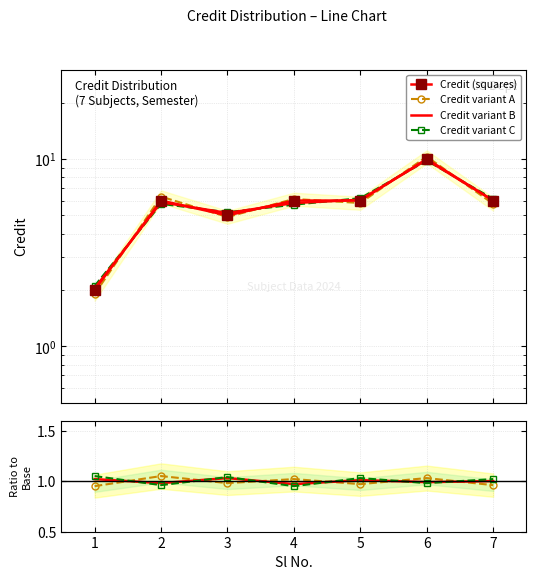

The value at 7 is 6. True or false?

True